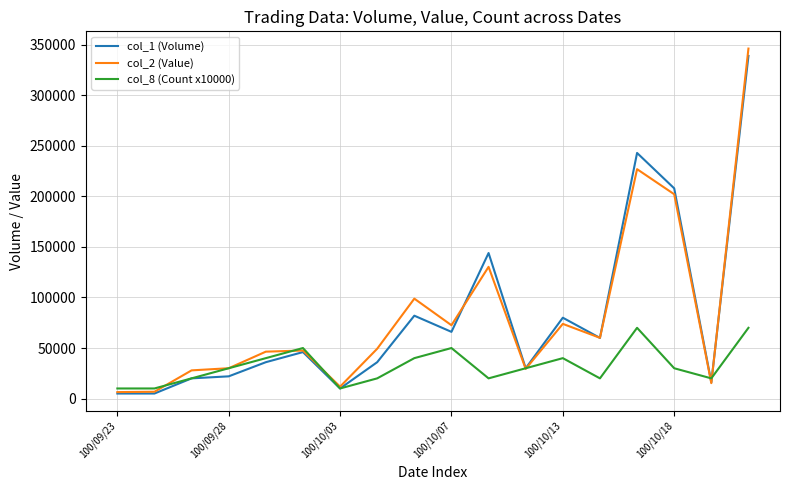

What is the highest value of the col_2 (Value) series?

346250